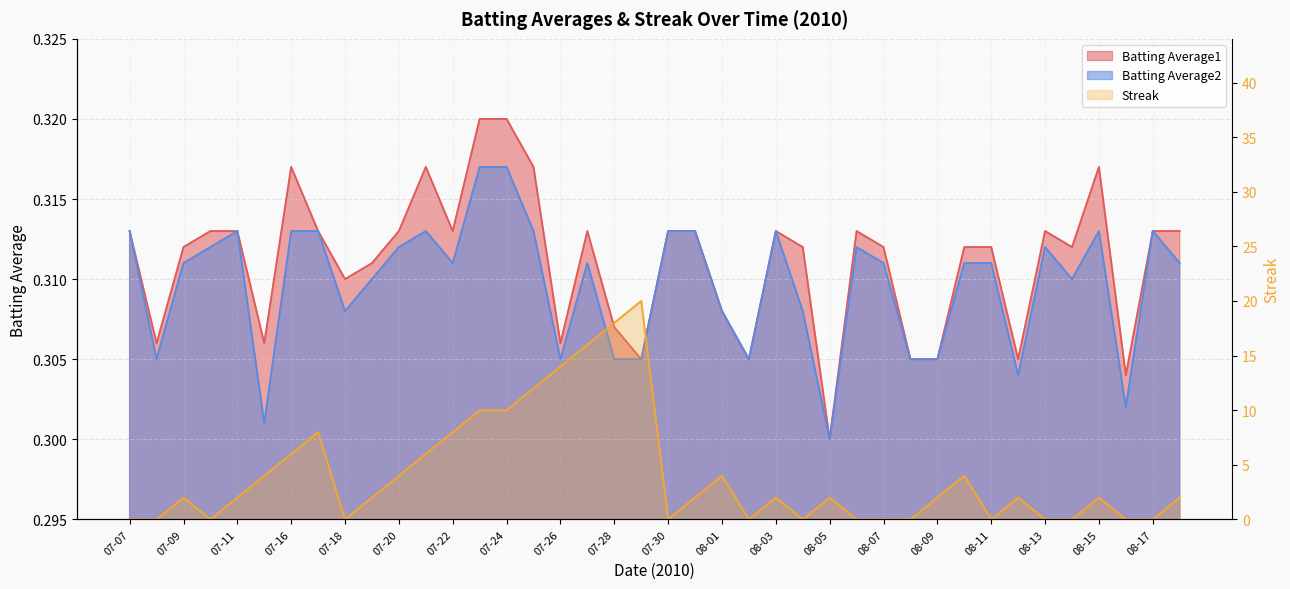

True or false: Batting Average1 and Batting Average2 intersect in this chart.

False